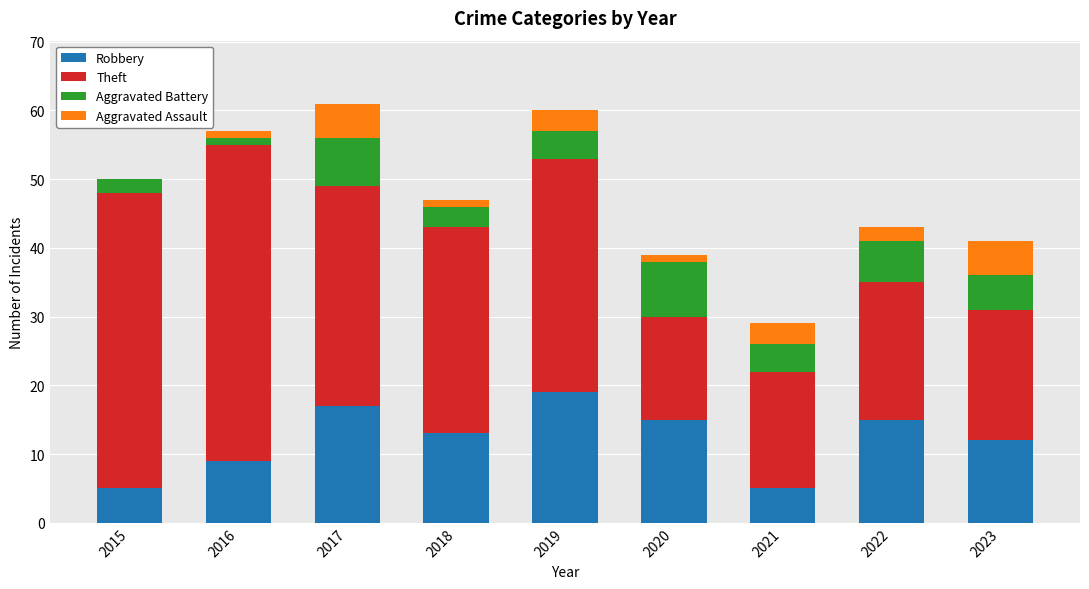

What is the total value across all series at 2017?

61